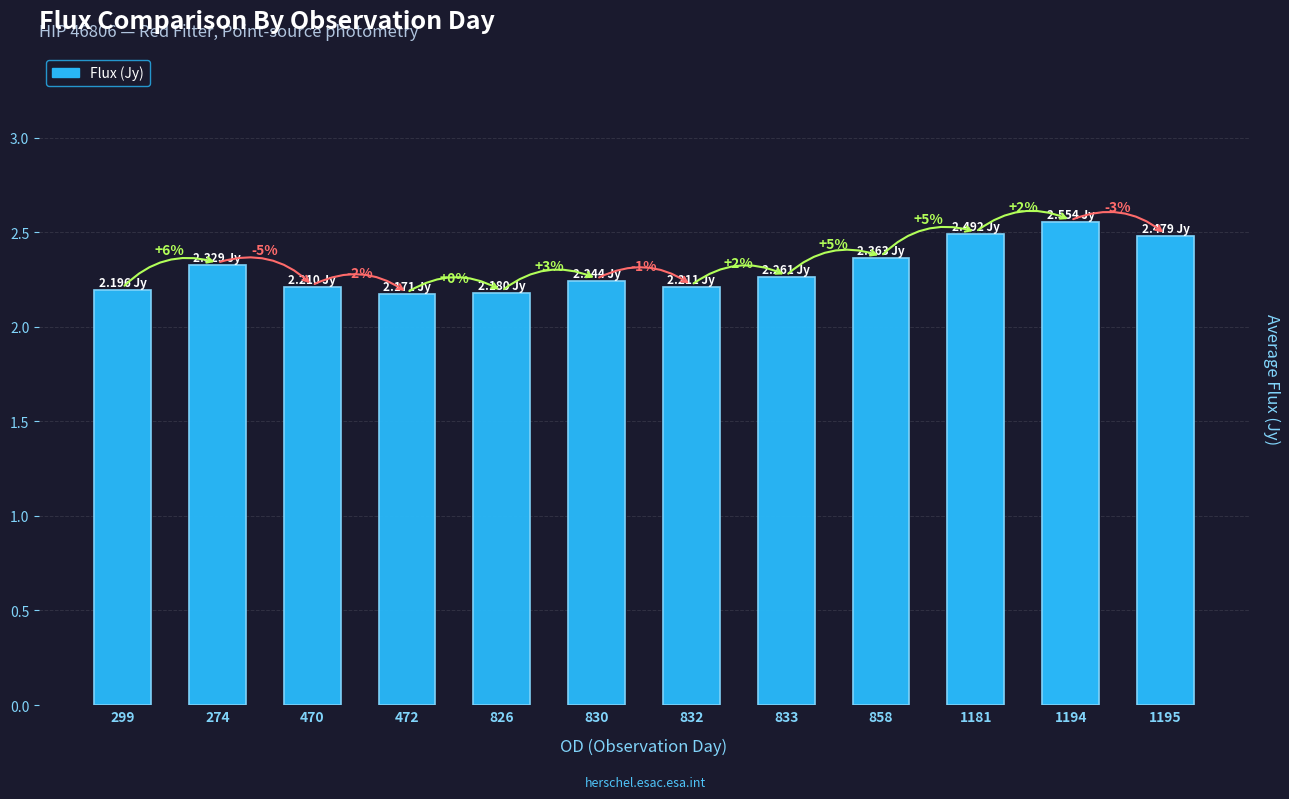

The chart shows a value of 0.5 at 470. True or false?

False